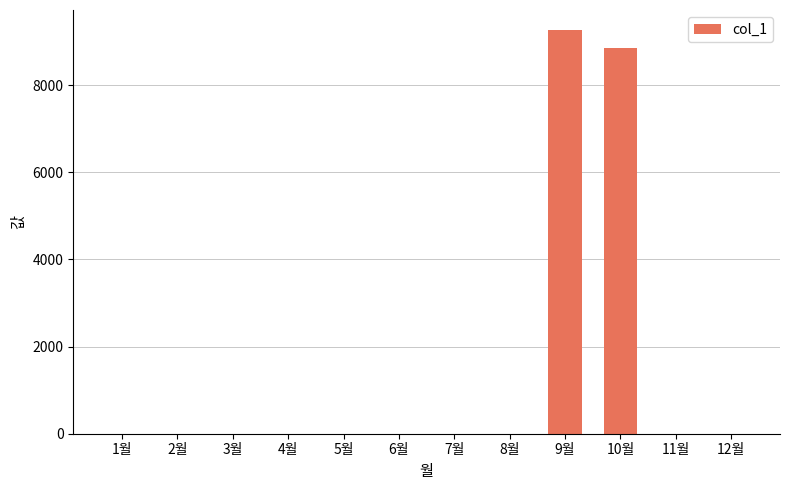

At which label is the value closest to 4630?

10월